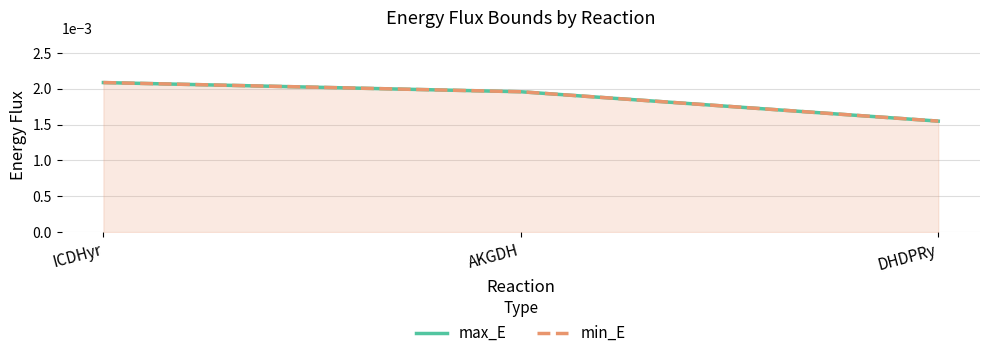

What position from the right is DHDPRy?

1